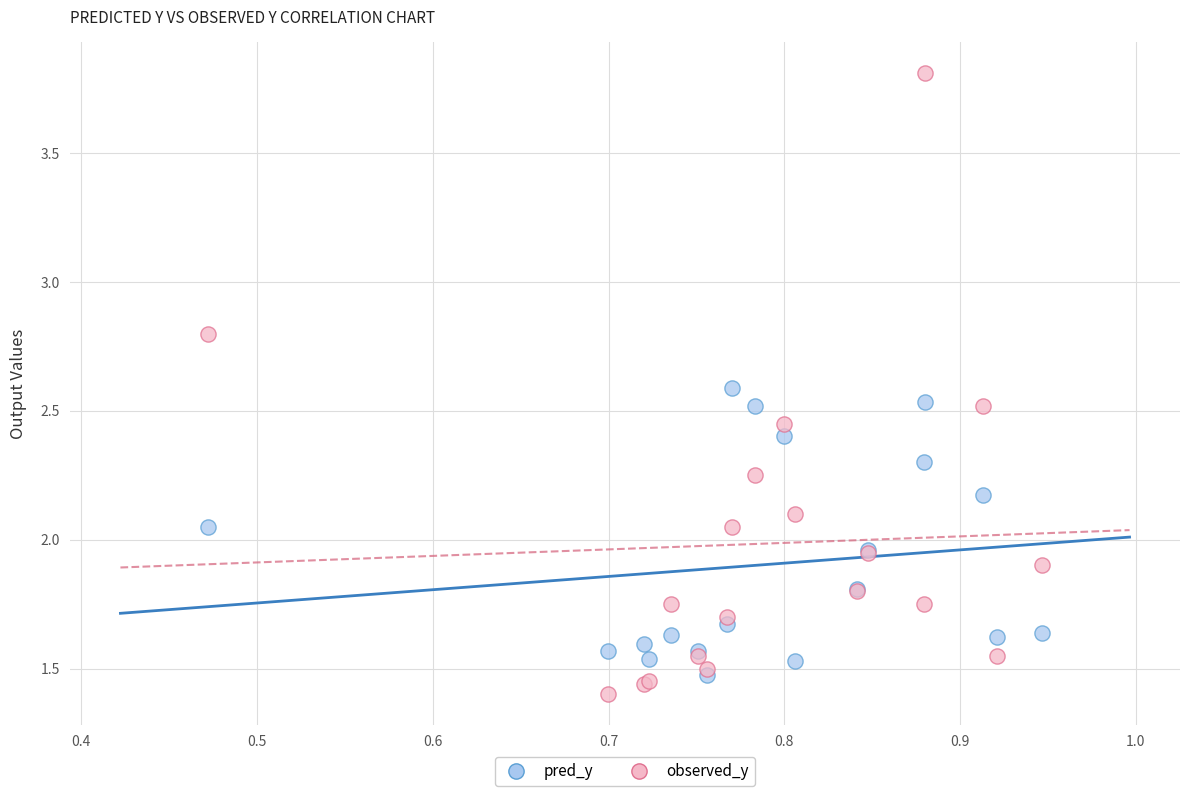

Which series contains the lowest Y value?

observed_y